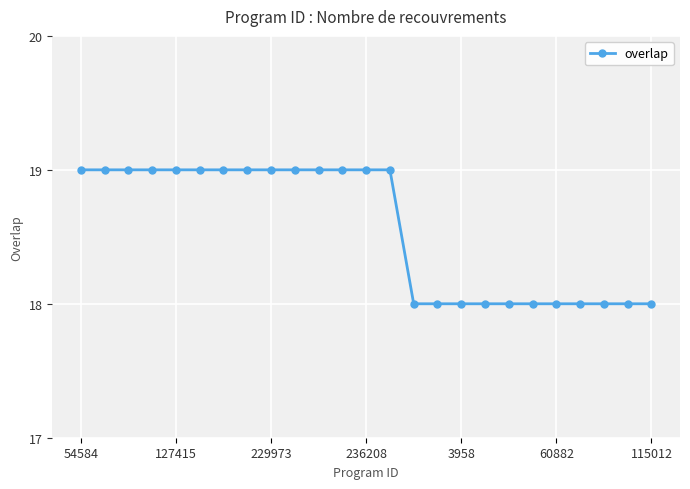

What is the maximum value shown in the chart?

19